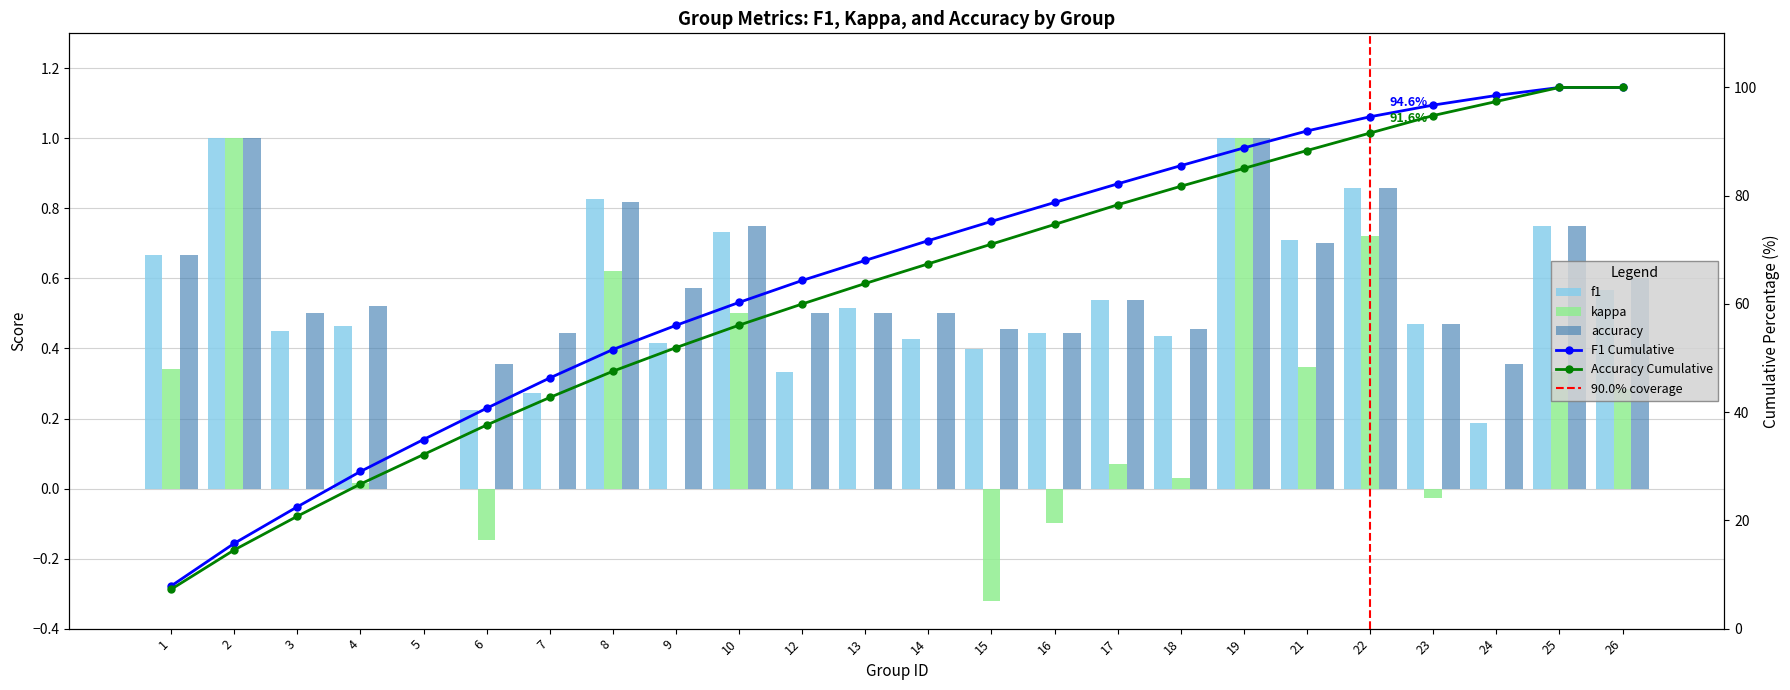

Is the value of accuracy at 22 greater than the value of f1 at 4?

Yes